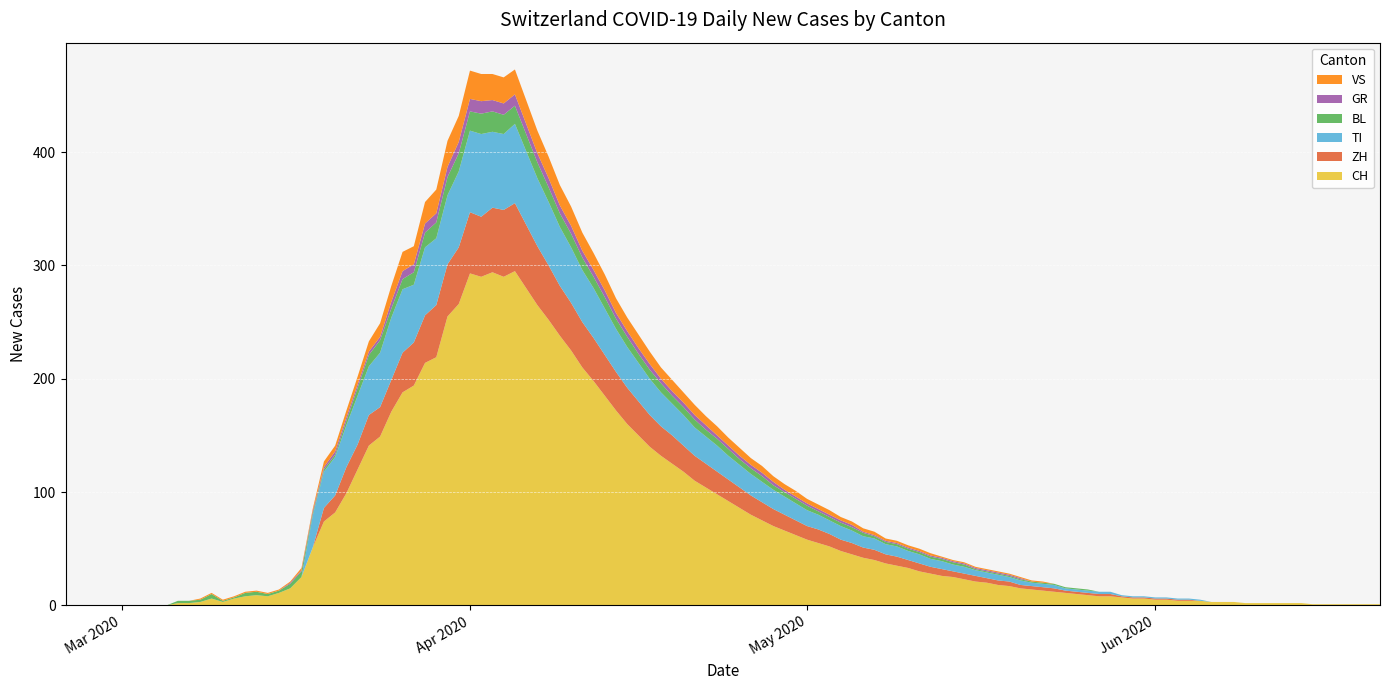

What is the maximum value for CH?

295